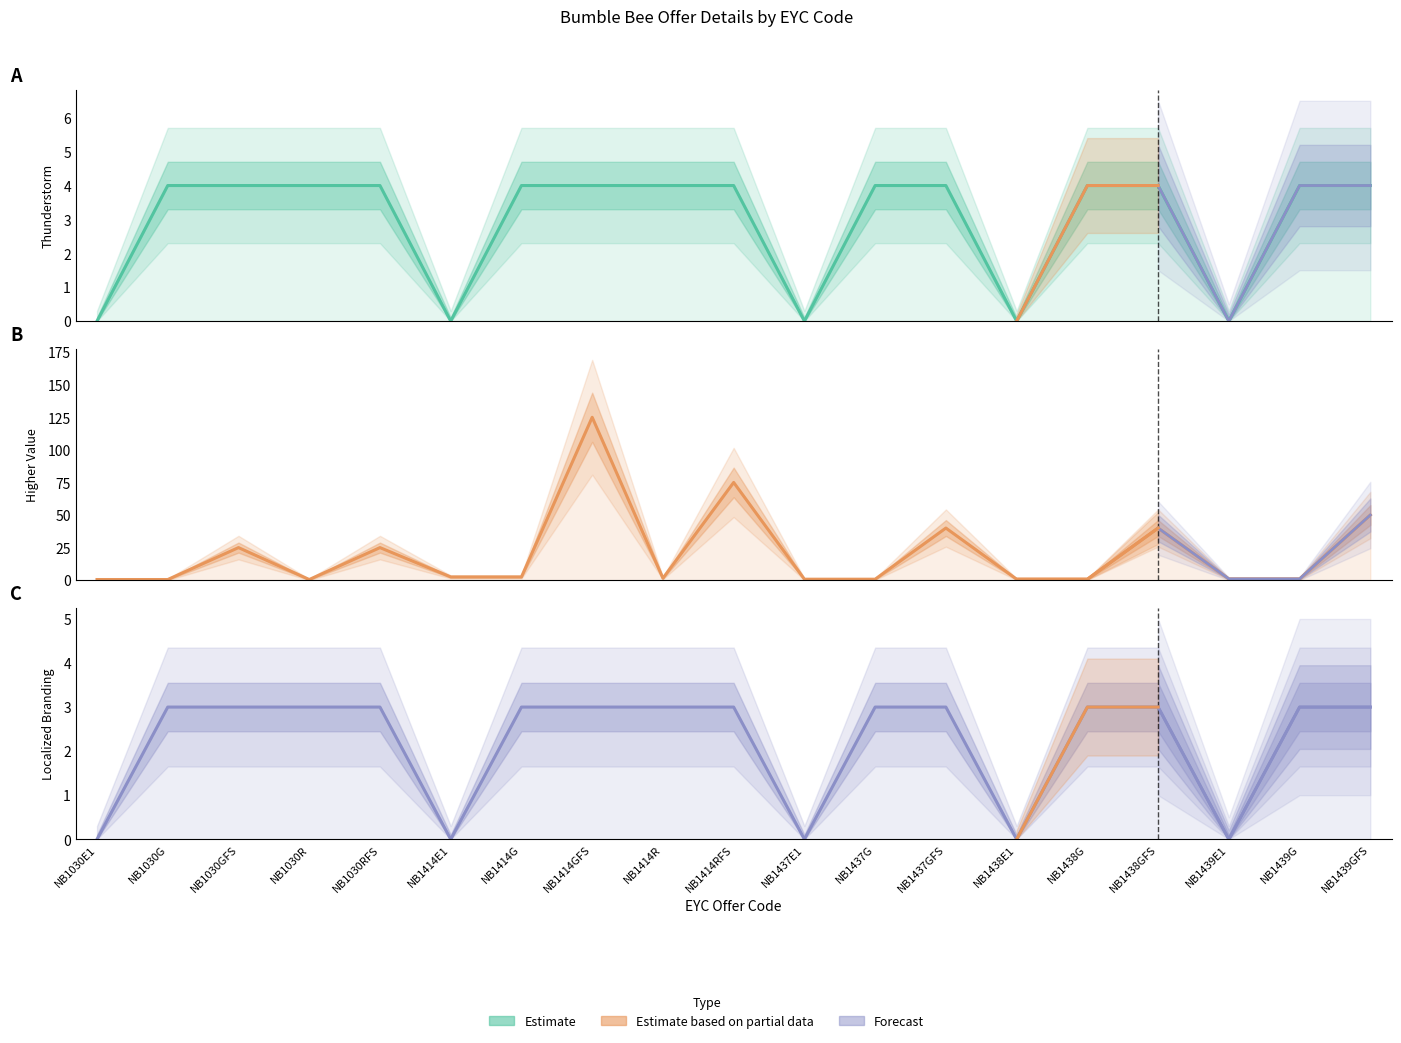

How many positive values does the Thunderstorm series have?

14